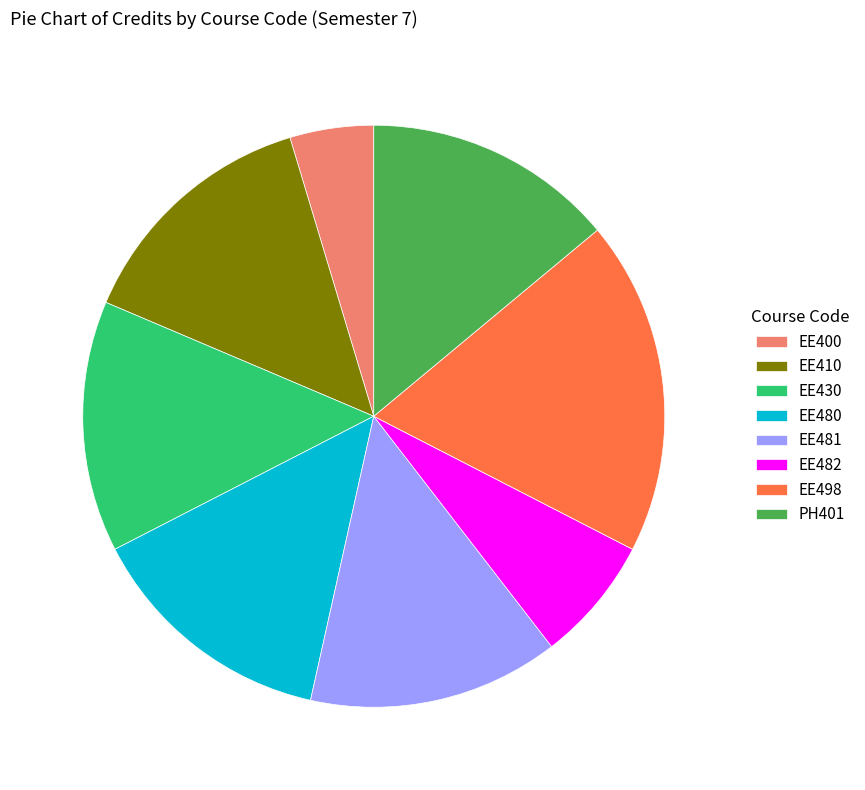

How many segments does this pie chart have?

8